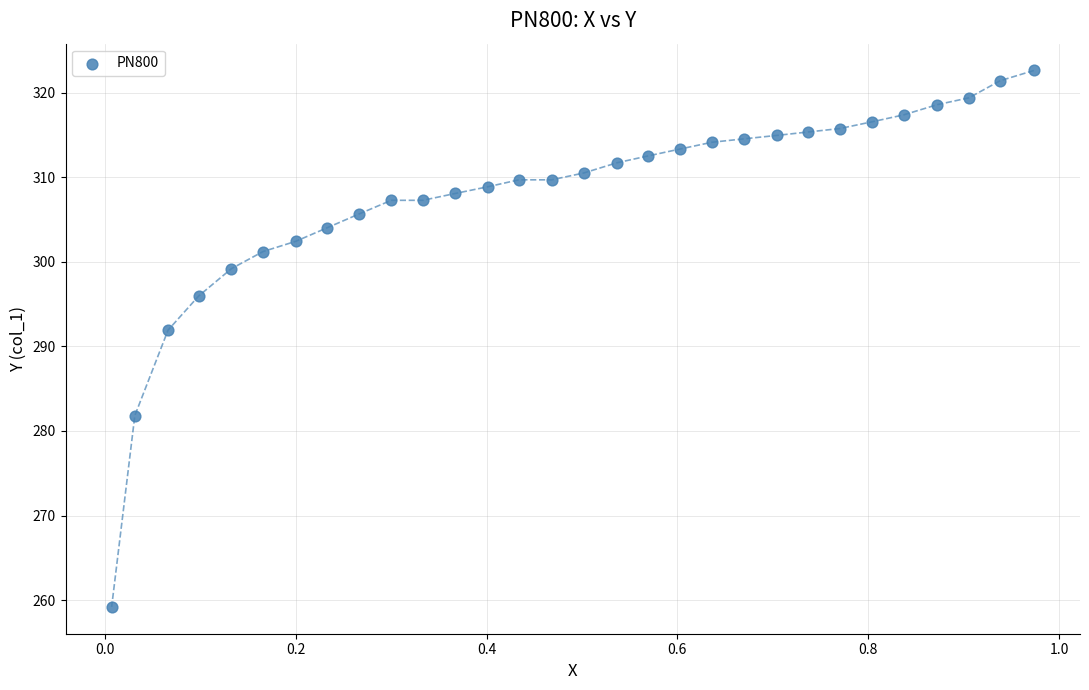

What is the range of Y values (max minus min)?

63.4